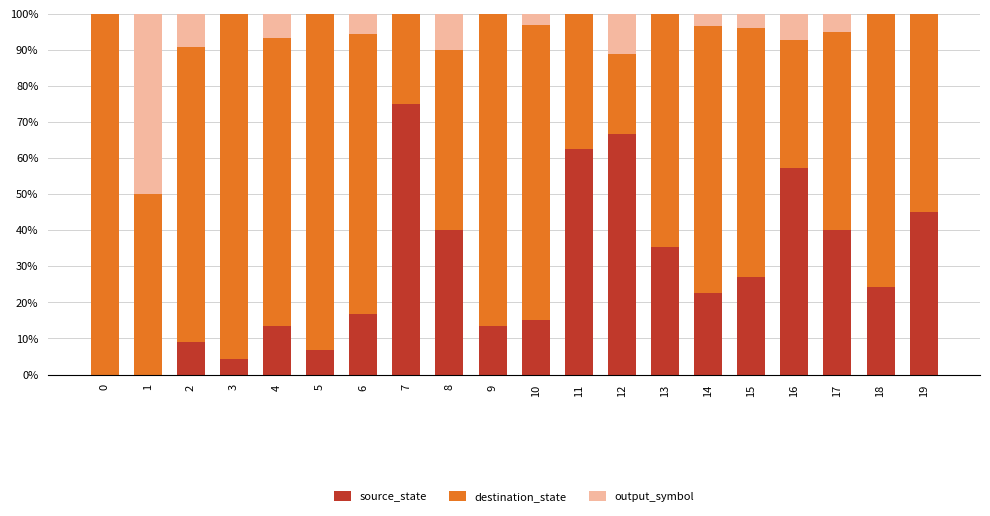

What are all the series names shown in the legend?

source_state, destination_state, output_symbol